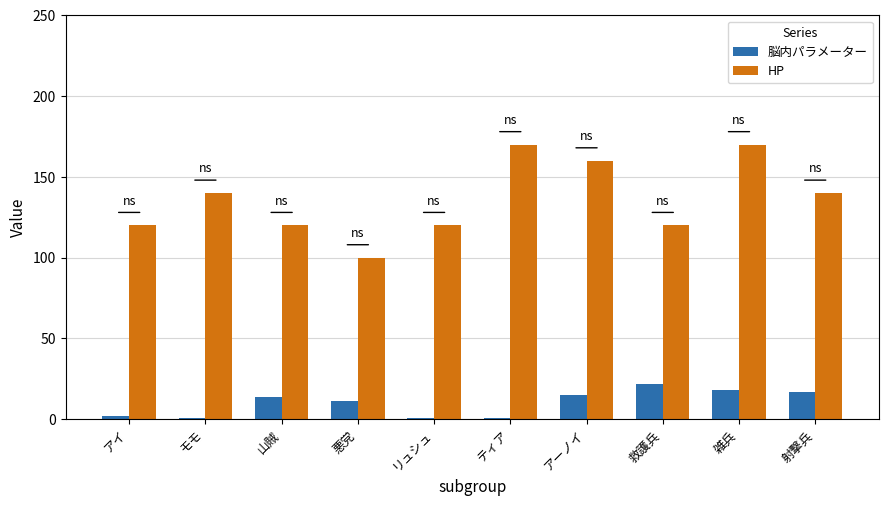

Read the 脳内パラメーター value at 救護兵.

22